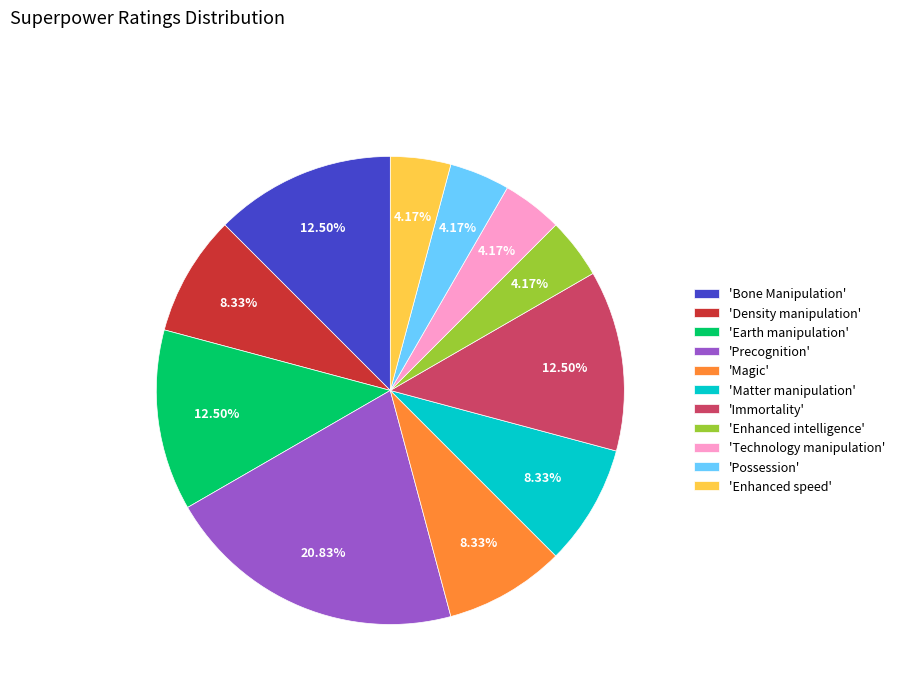

What is the ratio of the value at 'Matter manipulation' to the value at 'Earth manipulation'?

0.7